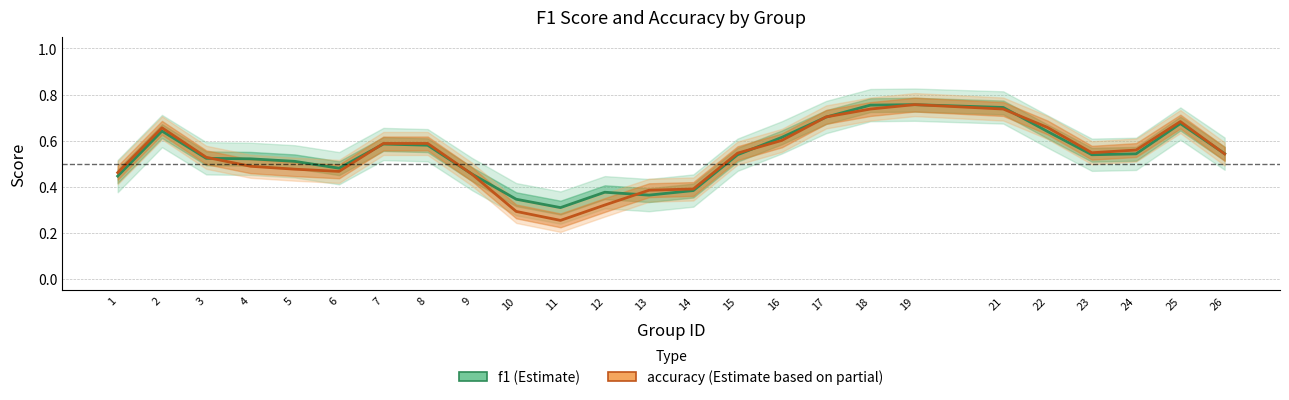

Count the number of categories in the chart.

25